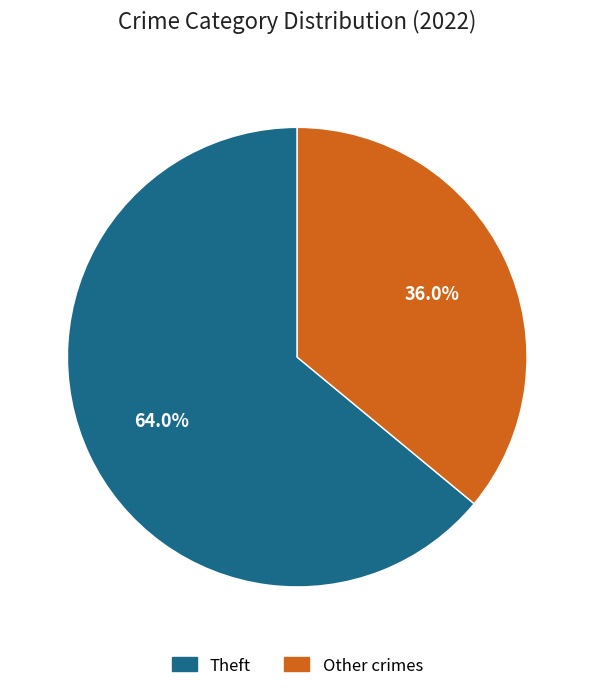

Does any single category account for the majority?

Yes